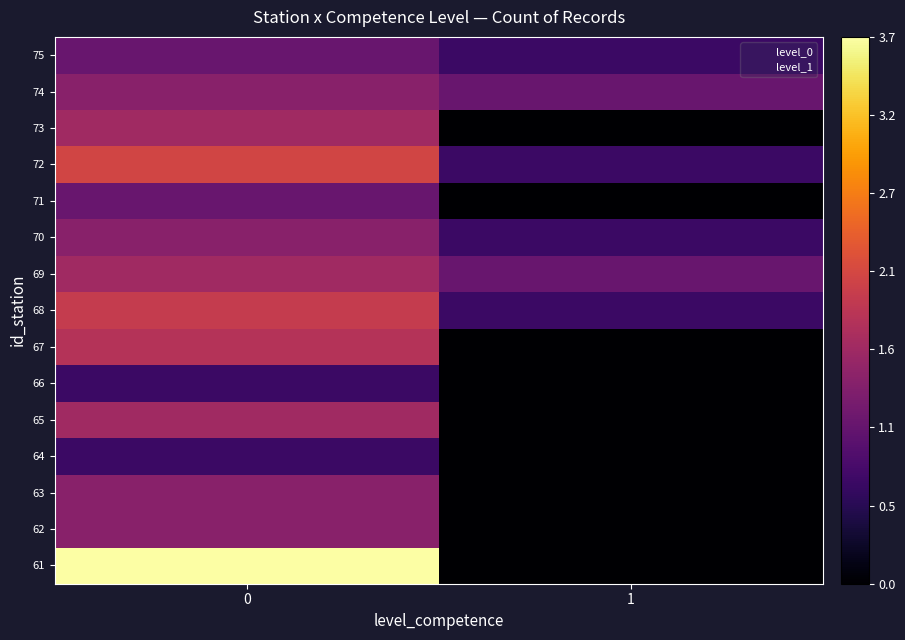

Reading right to left, transcribe all the data shown in this chart.

61: 1=0.0	0=3.7
62: 1=0.0	0=1.4
63: 1=0.0	0=1.4
64: 1=0.0	0=0.7
65: 1=0.0	0=1.6
66: 1=0.0	0=0.7
67: 1=0.0	0=1.8
68: 1=0.7	0=1.9
69: 1=1.1	0=1.6
70: 1=0.7	0=1.4
71: 1=0.0	0=1.1
72: 1=0.7	0=2.1
73: 1=0.0	0=1.6
74: 1=1.1	0=1.4
75: 1=0.7	0=1.1